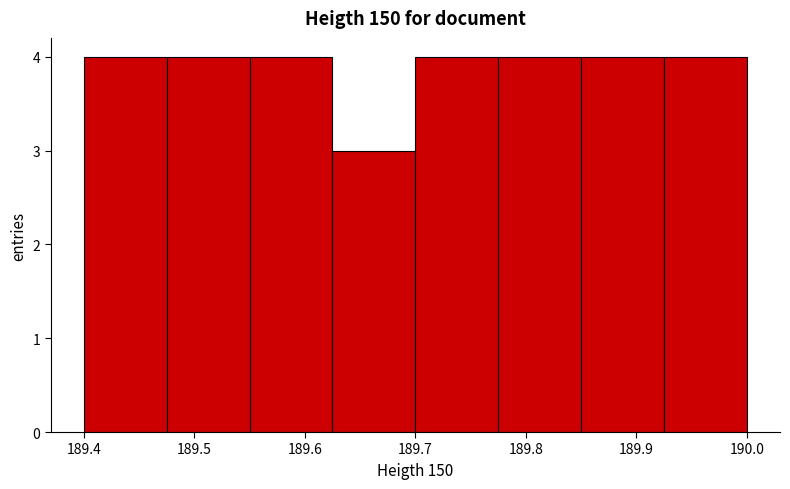

How tall is the bar that spans 189.625 to 189.700 on the x-axis? Neither the bar edges nor the heights are printed on the chart, so give them approximately, as read against the axes.

3